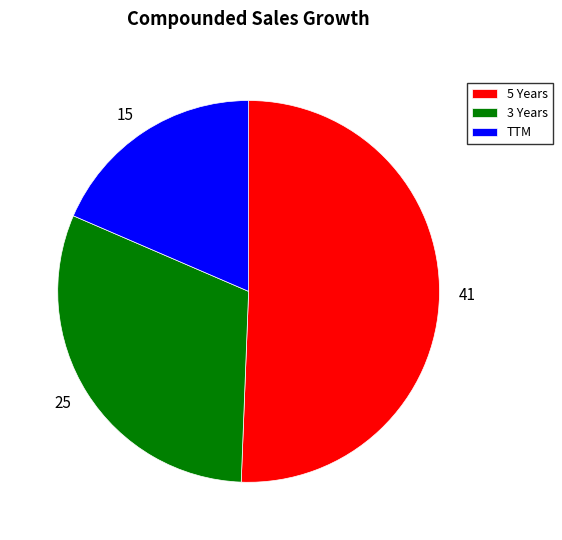

Count the number of slices in the pie.

3